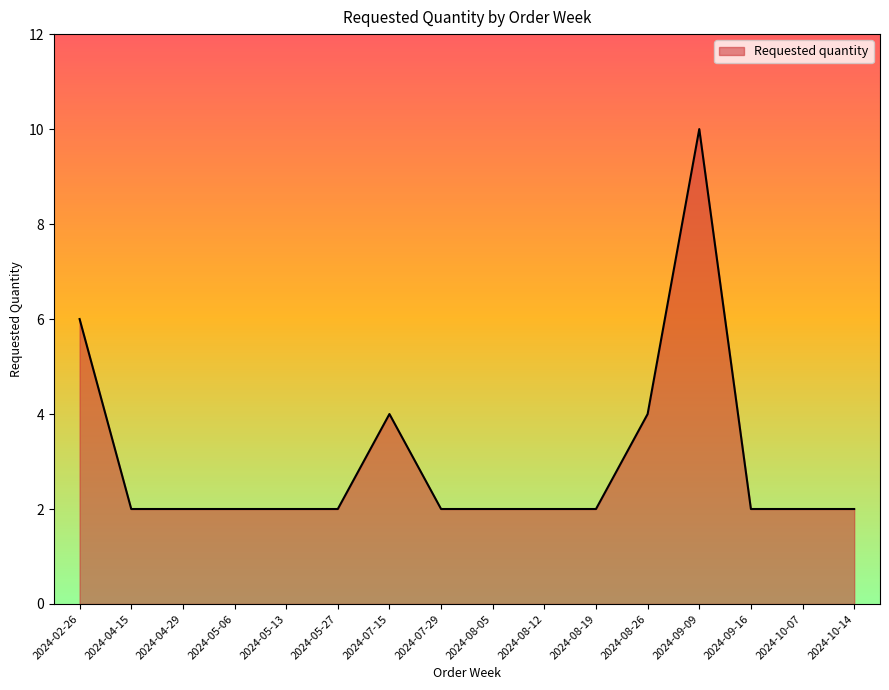

What is the minimum value shown in the chart?

2